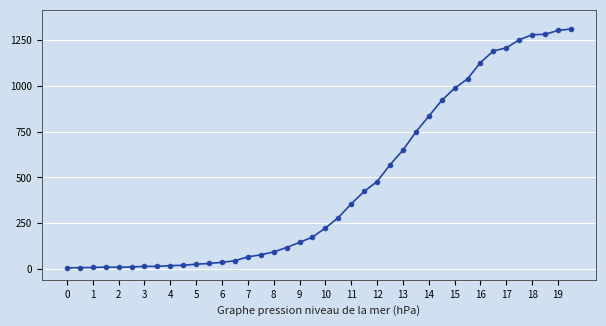

What is the difference between the second highest and minimum values?

1295